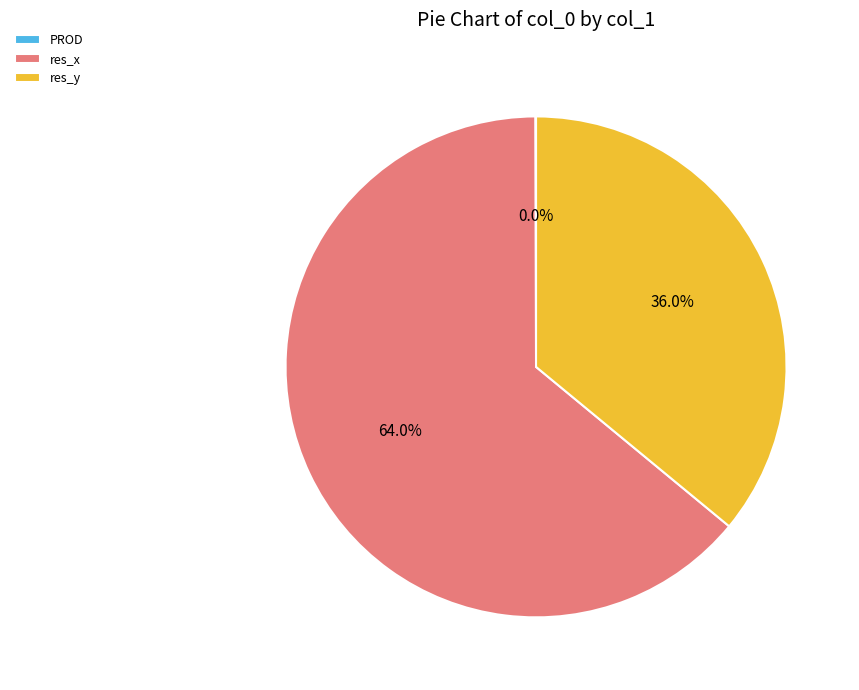

What is the largest slice in the pie chart?

res_x